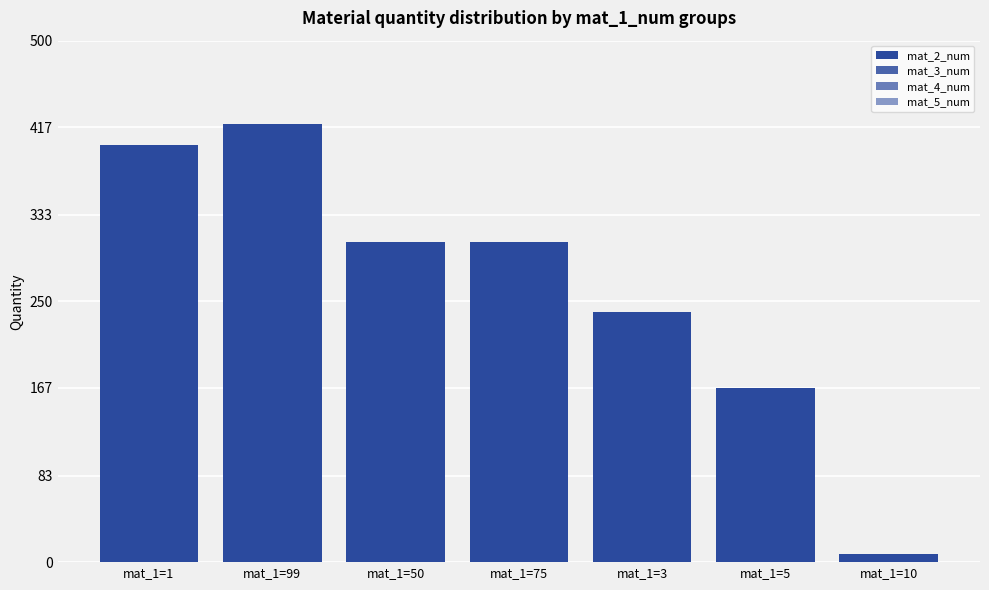

Are the bars grouped side by side (vs. stacked)?

Yes